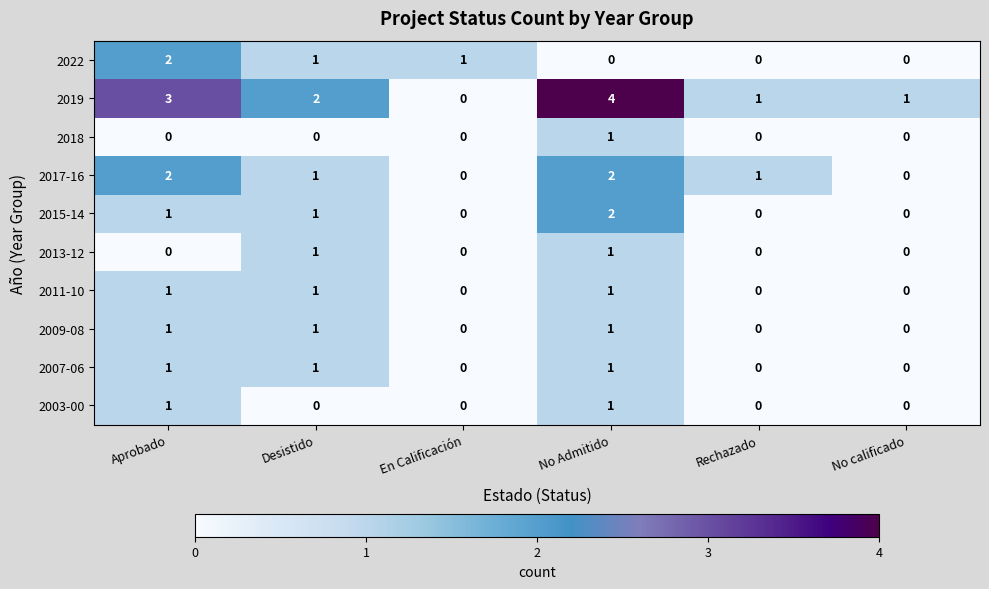

Which label corresponds to the largest value in the chart?

No Admitido